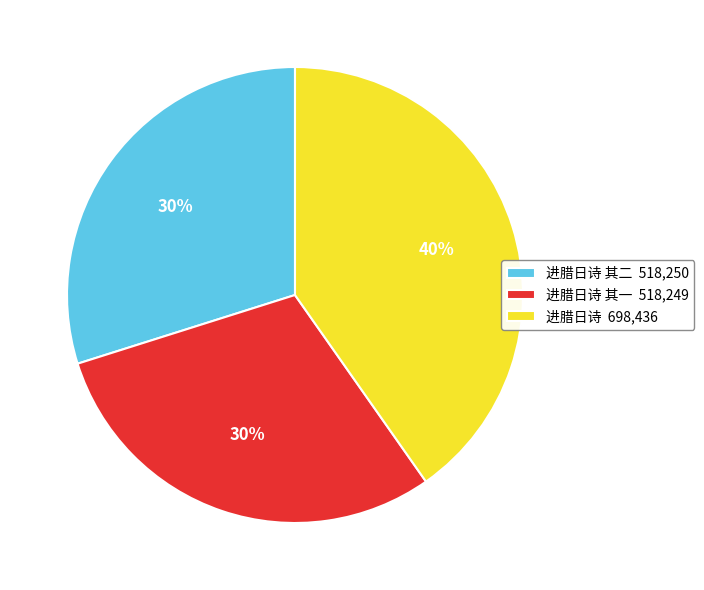

Combined, do 进腊日诗 698,436 and 进腊日诗 其一 518,249 account for over 50%?

Yes